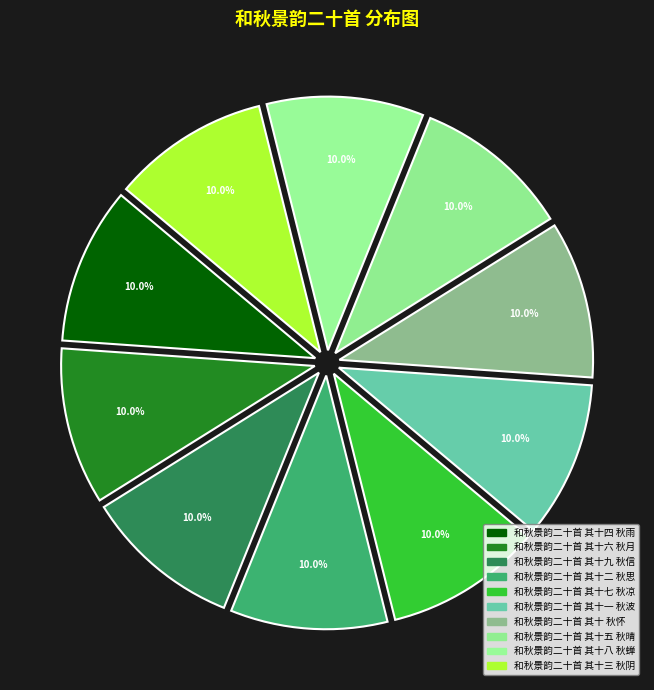

What portion of the pie excludes 和秋景韵二十首 其十七 秋凉?

90.0%